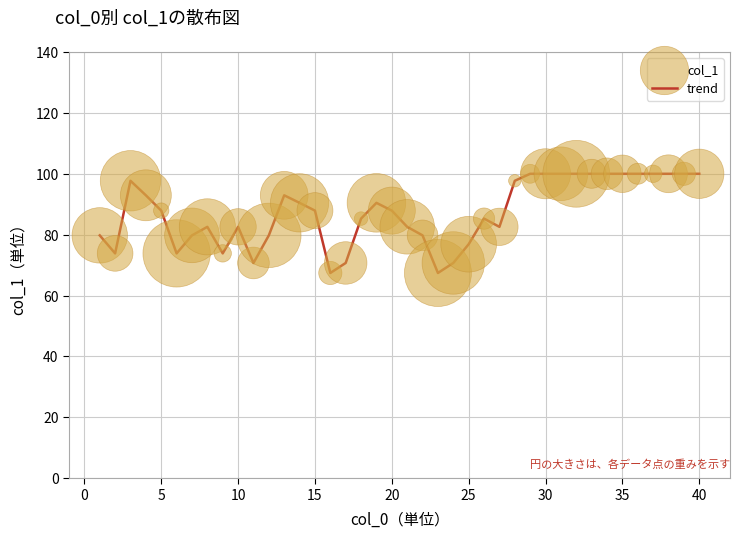

What is the smallest value displayed?

67.4